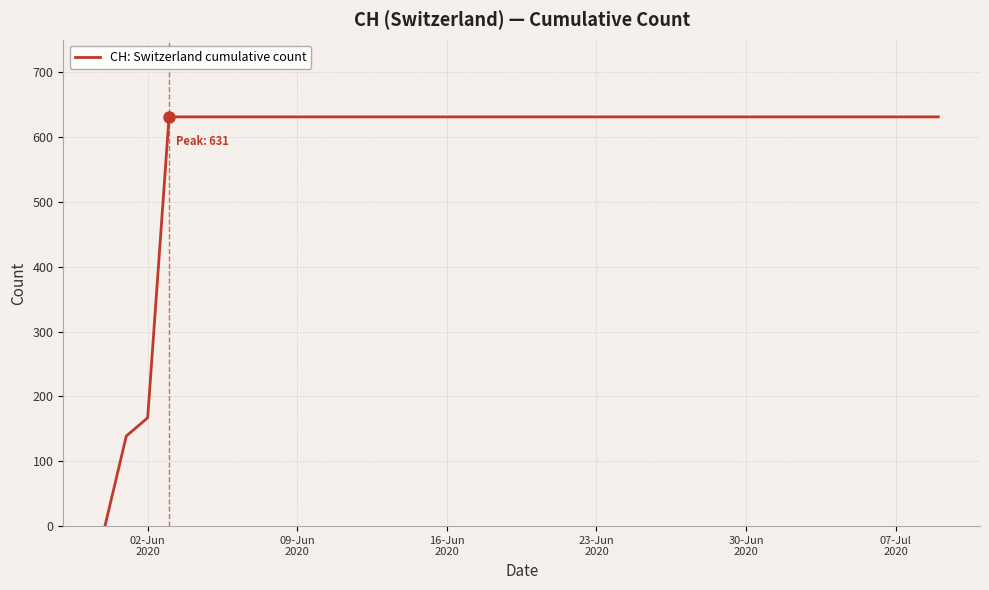

What is the greatest value displayed?

631